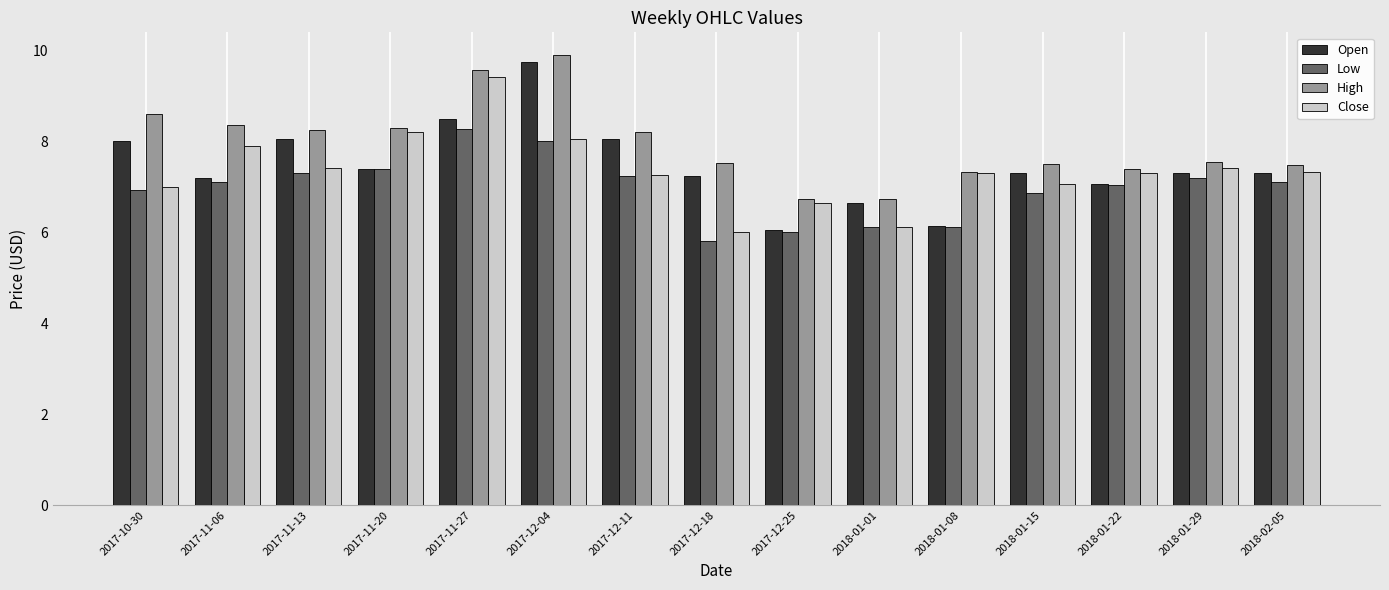

What is the sum of all Low values?

104.5